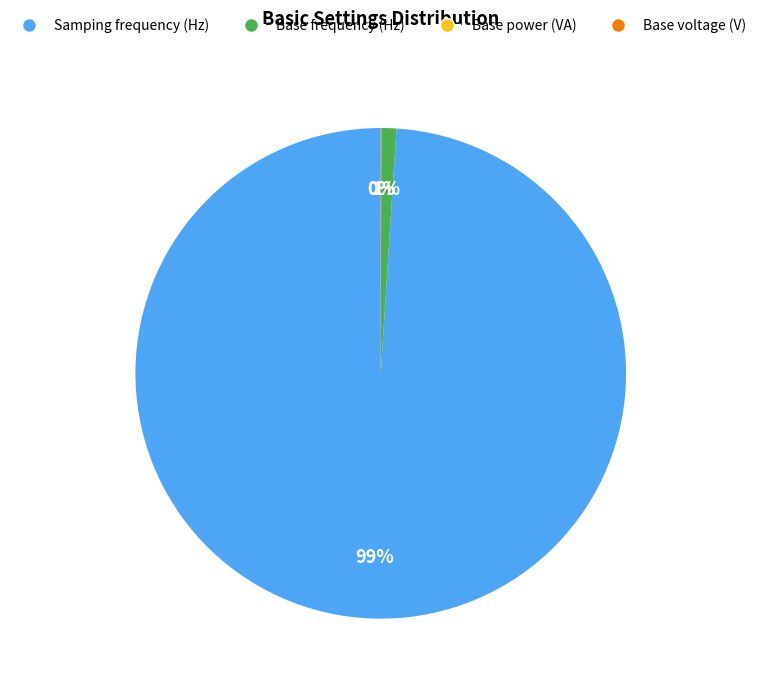

To the nearest percent, what percentage of the pie is Samping frequency (Hz)?

99%